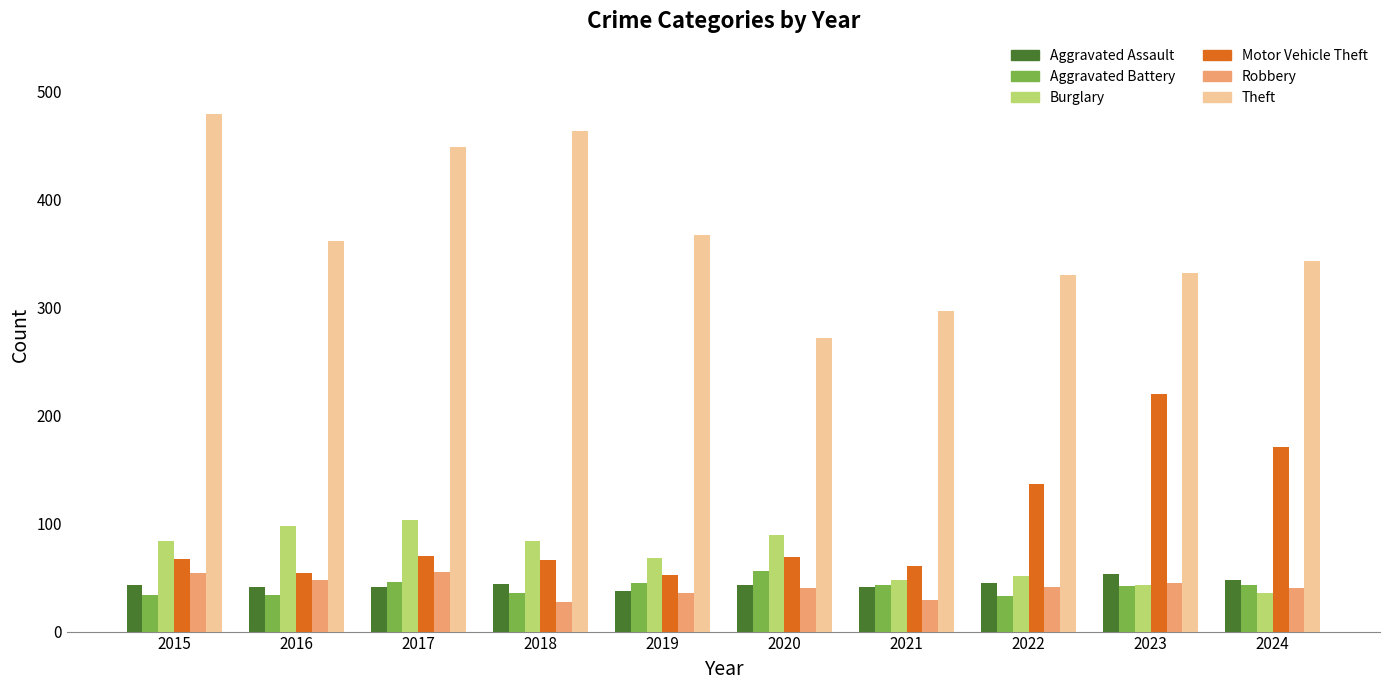

Between 2015 and 2016, which series saw the biggest shift?

Theft